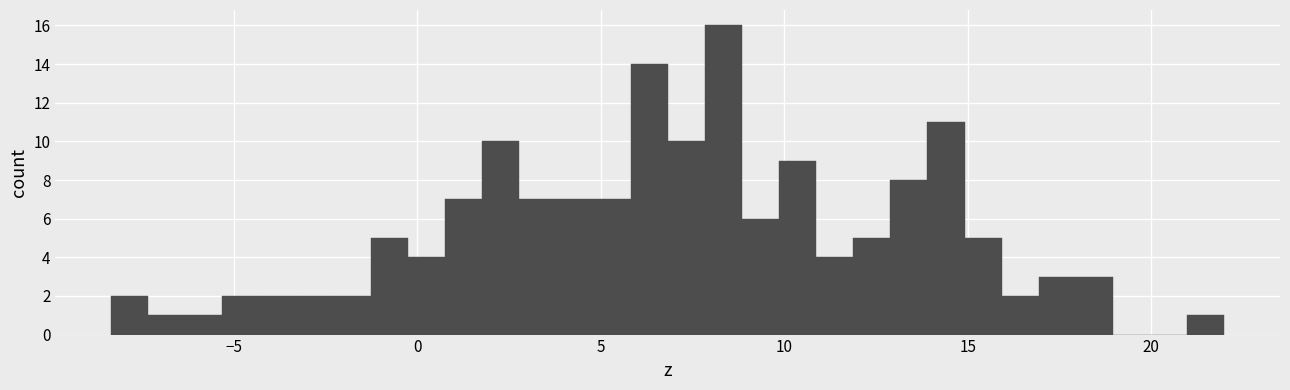

Around what value on the x-axis is the tallest bar? Give the approximate position of its centre, as read against the axis.

8.5